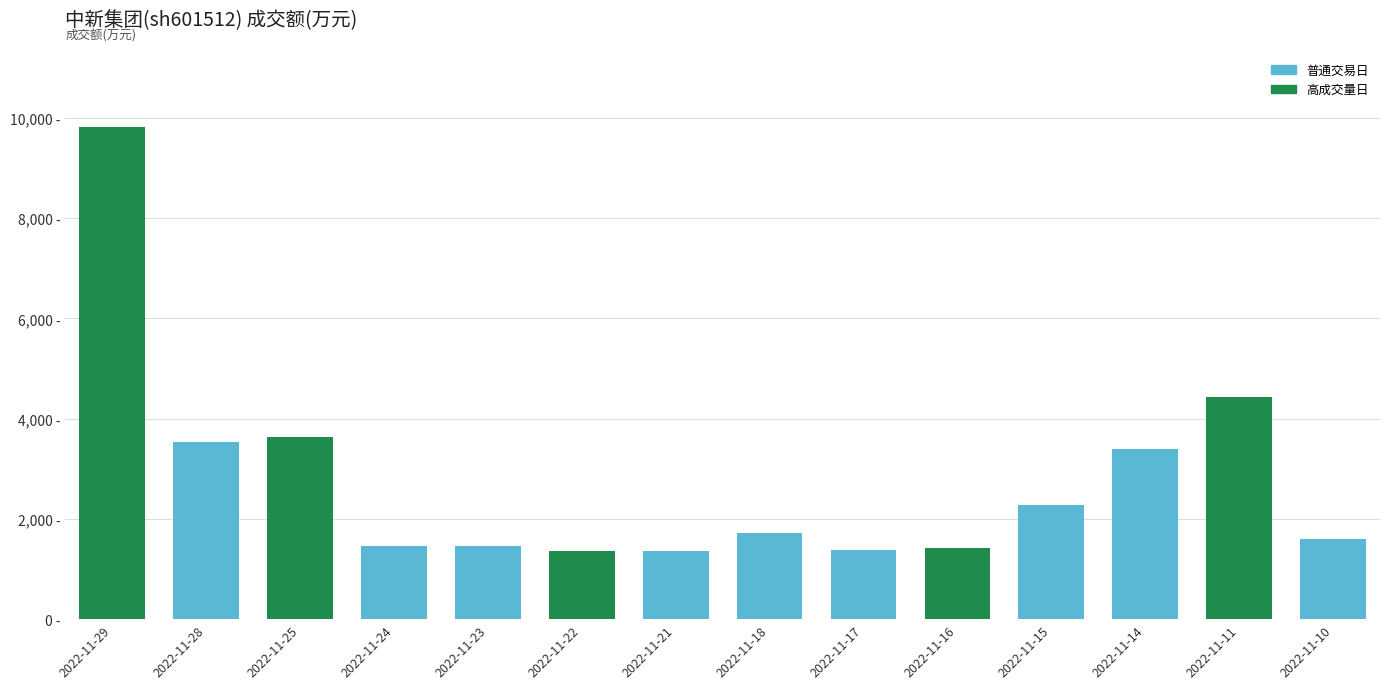

What is the sum of all values?

38851